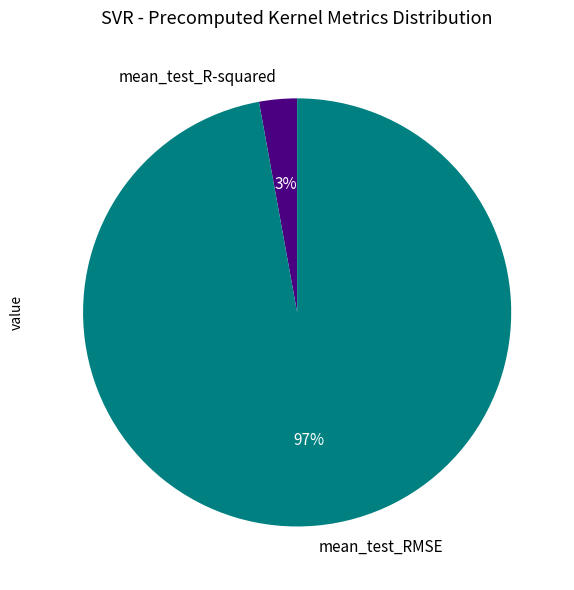

Is the sum of mean_test_R-squared and mean_test_RMSE greater than half?

Yes